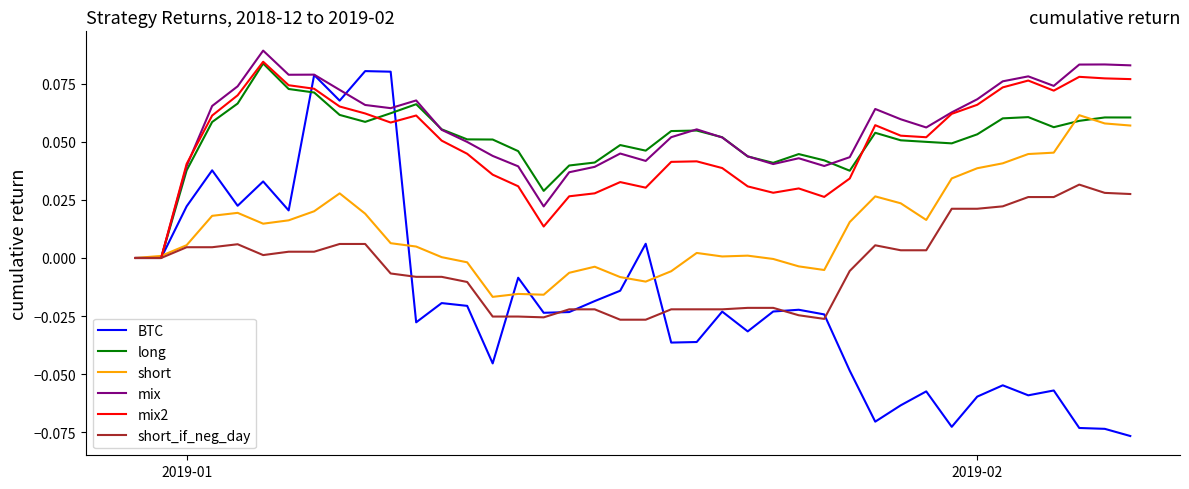

Which series has the widest spread of values?

BTC